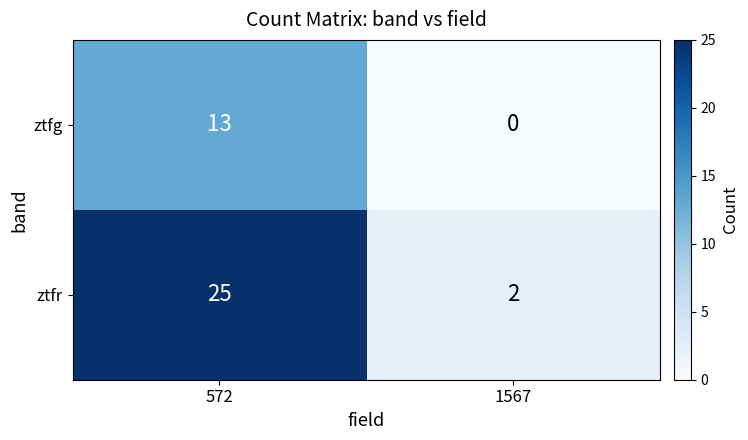

Reading right to left, what are all the values shown in this chart?

ztfg: 1567=0	572=13
ztfr: 1567=2	572=25